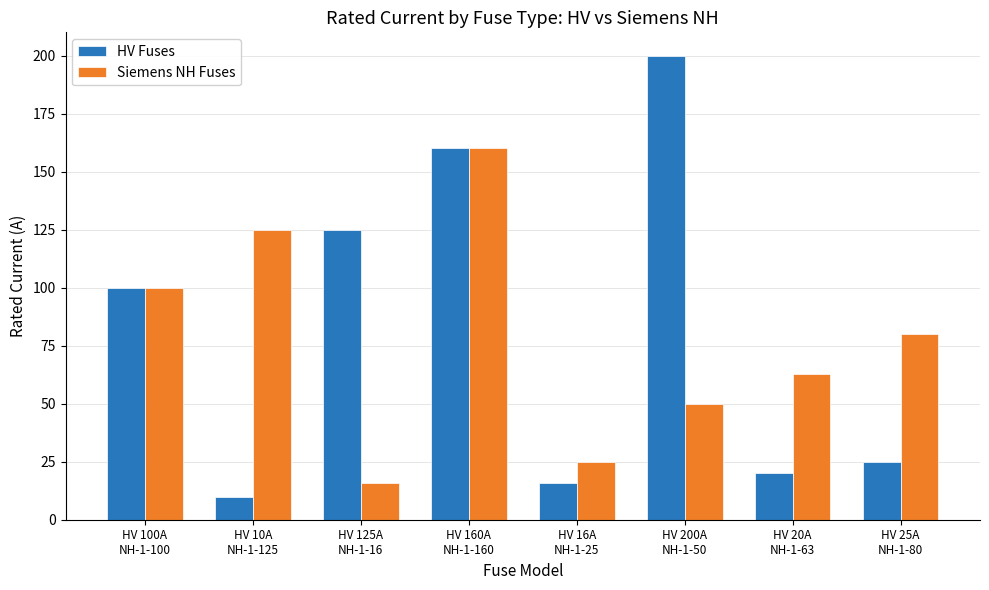

What value does the HV Fuses series have at HV 10A
NH-1-125?

10